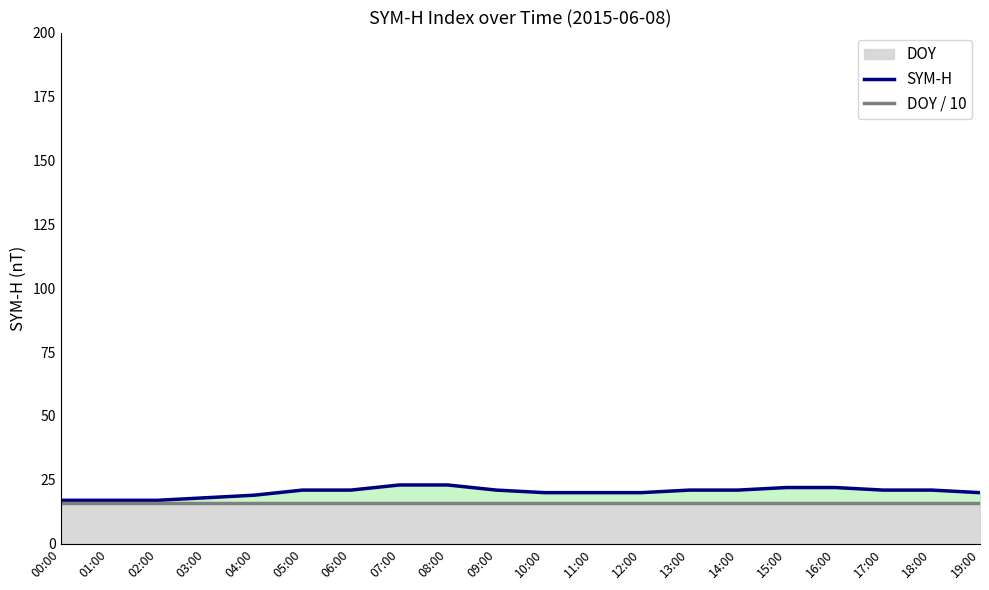

Between 16:00 and 08:00, which is larger?

08:00